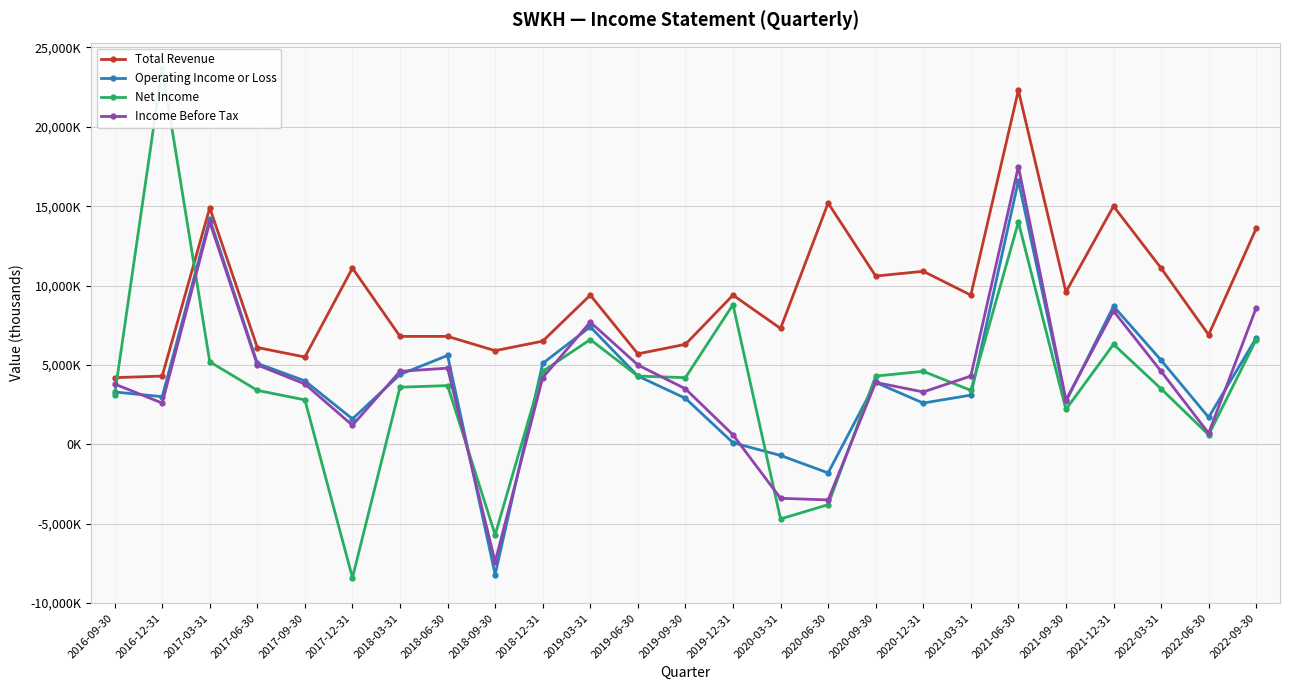

At how many categories does at least one series exceed 12877?

6